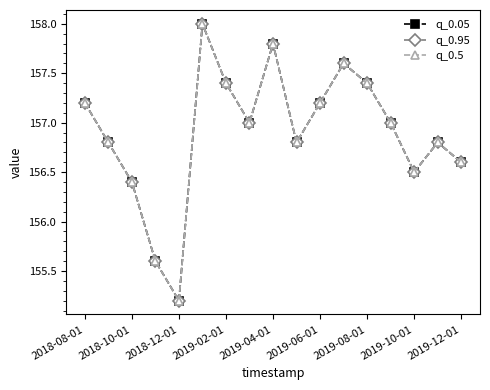

What are all the series names shown in the legend?

q_0.05, q_0.95, q_0.5